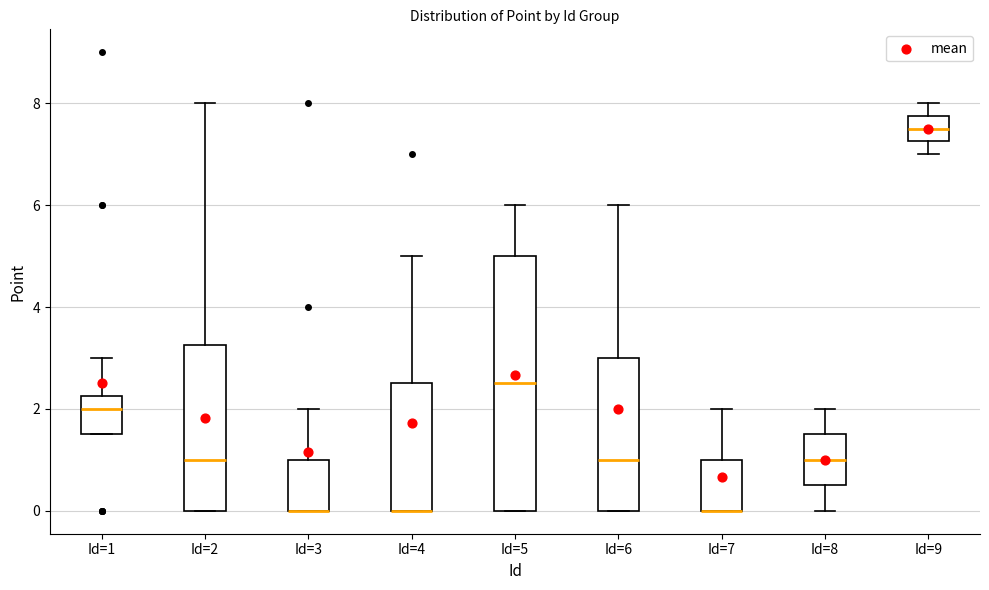

Reading left to right, transcribe this box plot: for each box, give where its median line is, the range the box spans, and where its two whiskers end, as read against the y-axis. The values are not printed on the chart, so give them approximately, as read against the axis.

Id=1: median 2.0, box 1.6 to 2.2, whiskers 1.6 to 3.0
Id=2: median 1.0, box 0.0 to 3.2, whiskers 0.0 to 8.0
Id=3: median 0.0 (drawn on the box's lower edge), box 0.0 to 1.0, whiskers 0.0 to 2.0
Id=4: median 0.0 (drawn on the box's lower edge), box 0.0 to 2.6, whiskers 0.0 to 5.0
Id=5: median 2.6, box 0.0 to 5.0, whiskers 0.0 to 6.0
Id=6: median 1.0, box 0.0 to 3.0, whiskers 0.0 to 6.0
Id=7: median 0.0 (drawn on the box's lower edge), box 0.0 to 1.0, whiskers 0.0 to 2.0
Id=8: median 1.0, box 0.6 to 1.6, whiskers 0.0 to 2.0
Id=9: median 7.6, box 7.2 to 7.8, whiskers 7.0 to 8.0